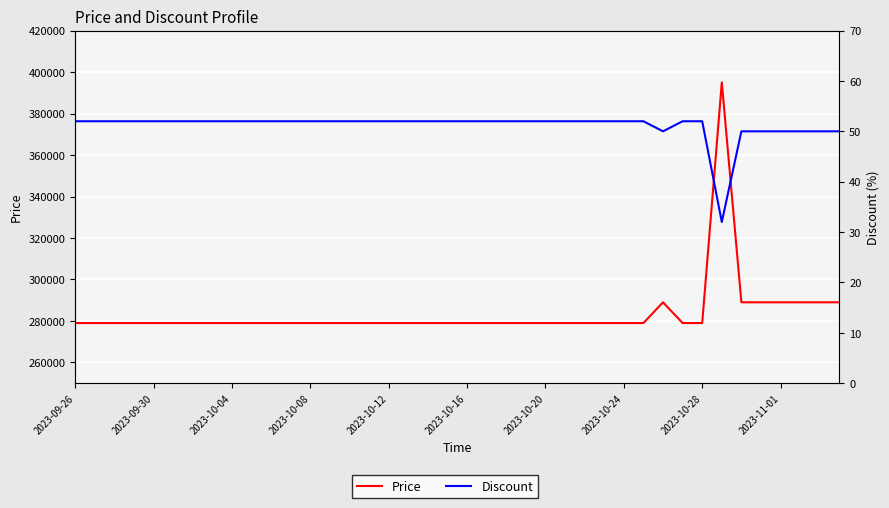

In Discount, how many points are lower than both neighbors (excluding endpoints)?

2